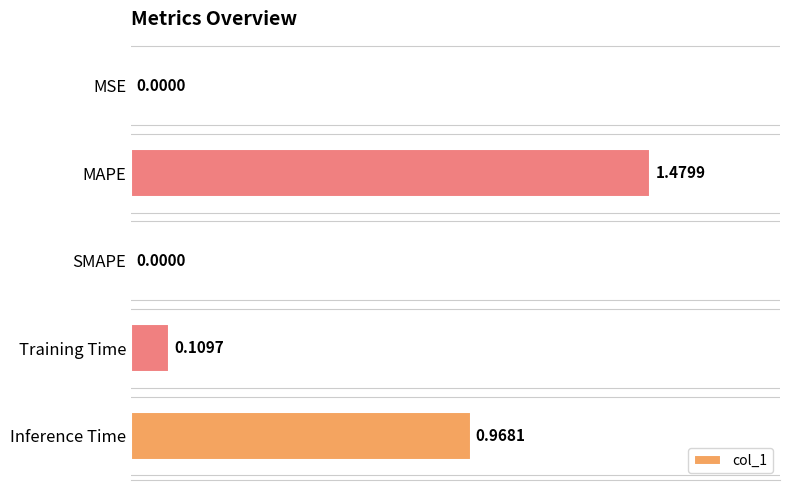

What is the sum of all values?

2.6